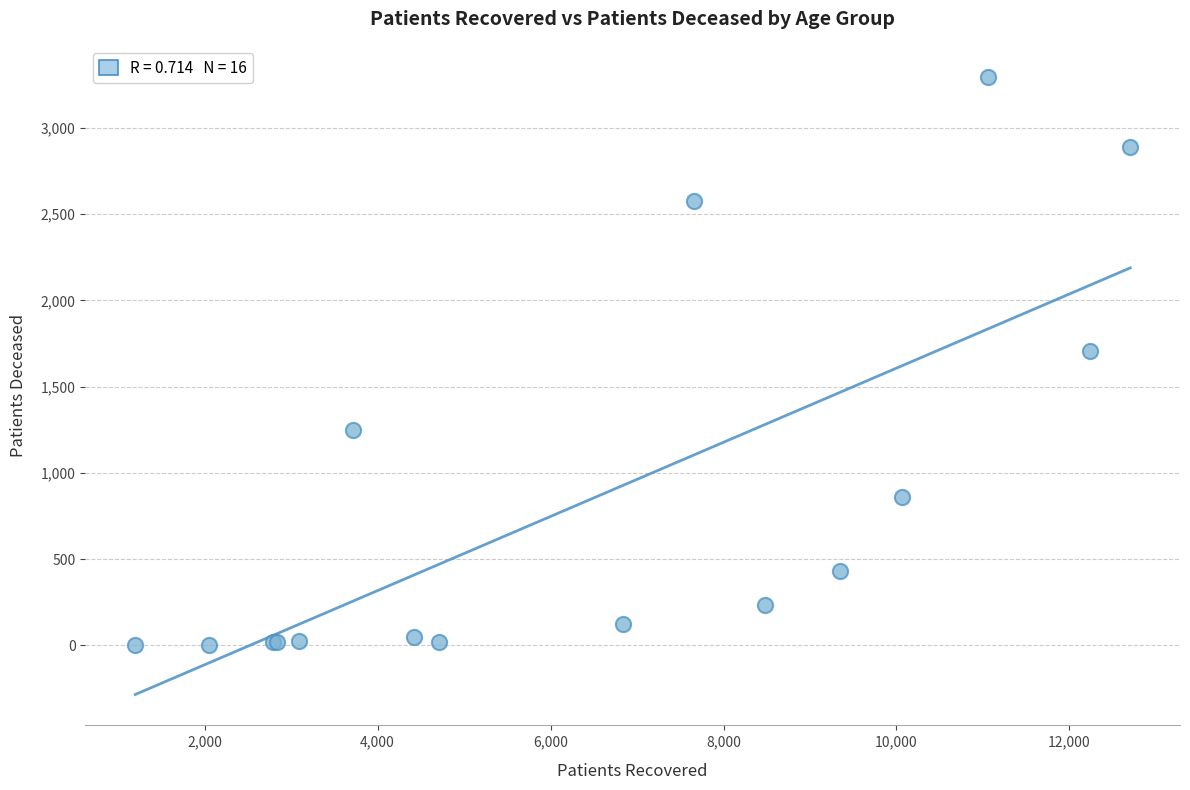

What Y value in the scatter plot is closest to 1650?

1709